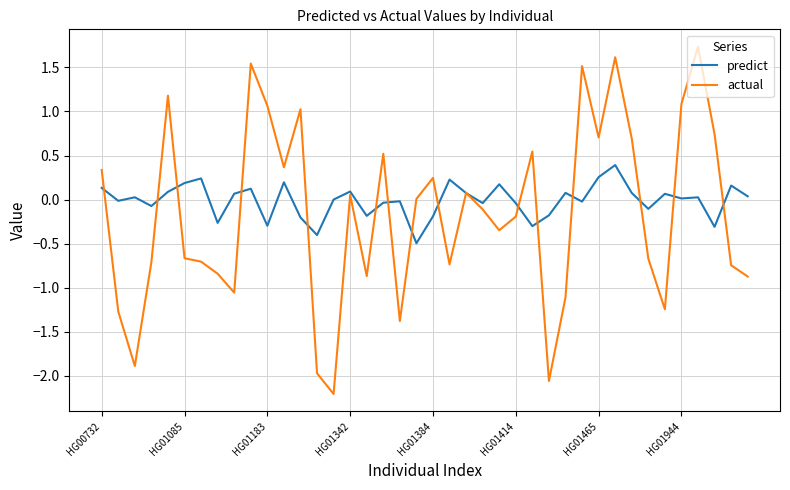

Rank the series by their maximum value, from highest to lowest.

actual, predict